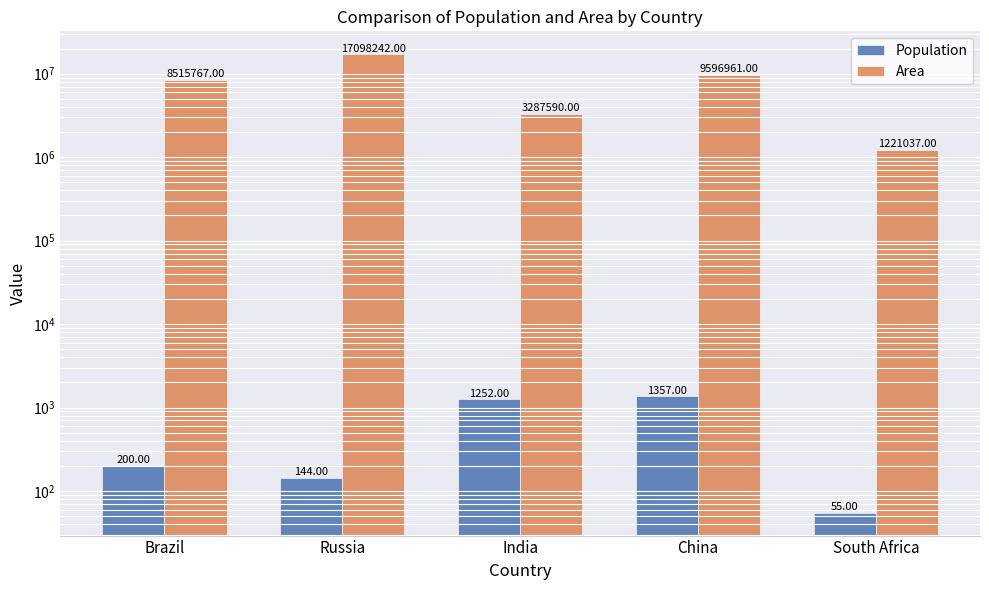

How many groups of bars are there?

5